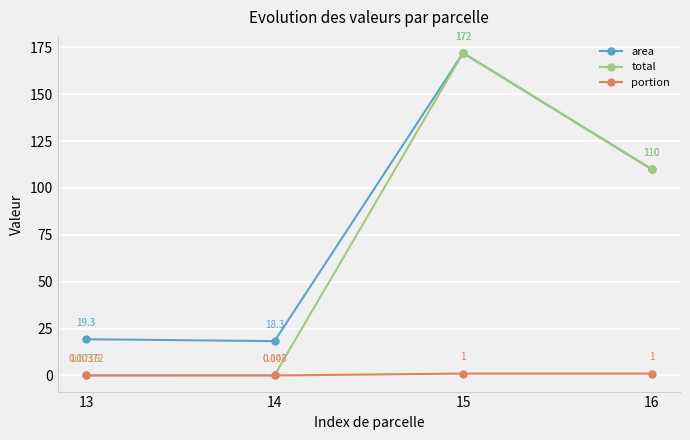

Which series has the largest range (max minus min)?

total